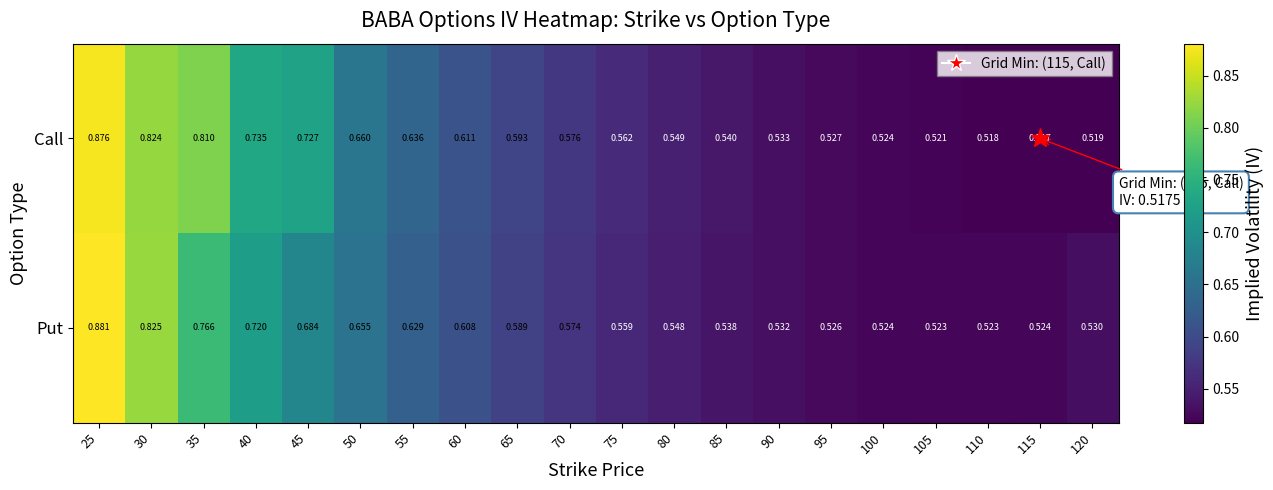

Rank the series at 60 from highest to lowest value.

Call, Put